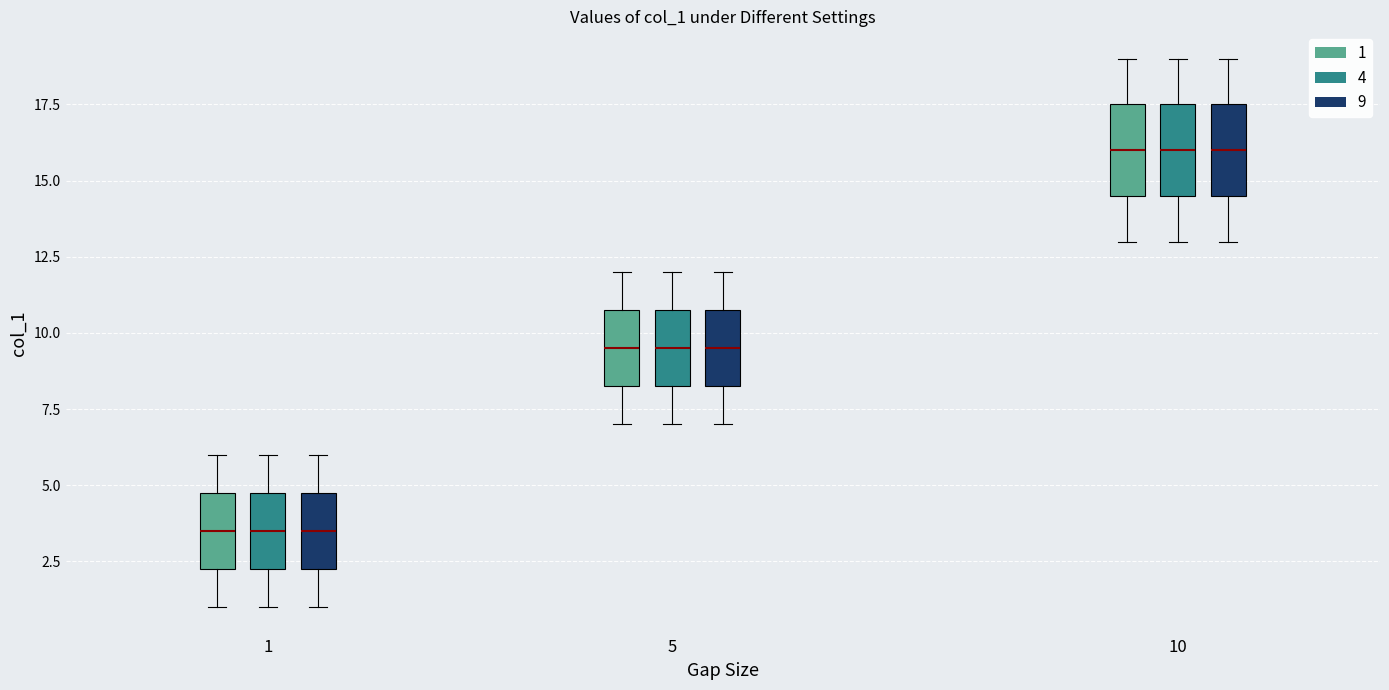

Reading left to right, transcribe this box plot: for each box, give where its median line is, the range the box spans, and where its two whiskers end, as read against the y-axis. The values are not printed on the chart, so give them approximately, as read against the axis.

1 (1): median 3.5, box 2.5 to 5.0, whiskers 1.0 to 6.0
1 (4): median 3.5, box 2.5 to 5.0, whiskers 1.0 to 6.0
1 (9): median 3.5, box 2.5 to 5.0, whiskers 1.0 to 6.0
5 (1): median 9.5, box 8.5 to 11.0, whiskers 7.0 to 12.0
5 (4): median 9.5, box 8.5 to 11.0, whiskers 7.0 to 12.0
5 (9): median 9.5, box 8.5 to 11.0, whiskers 7.0 to 12.0
10 (1): median 16.0, box 14.5 to 17.5, whiskers 13.0 to 19.0
10 (4): median 16.0, box 14.5 to 17.5, whiskers 13.0 to 19.0
10 (9): median 16.0, box 14.5 to 17.5, whiskers 13.0 to 19.0